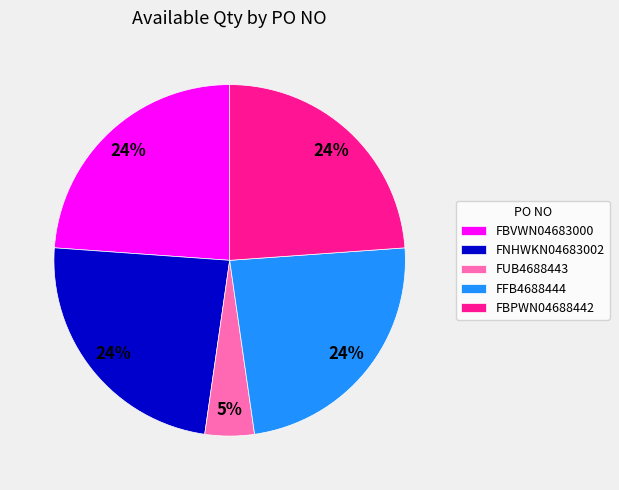

Is it true that FNHWKN04683002 is 24% of the pie?

True